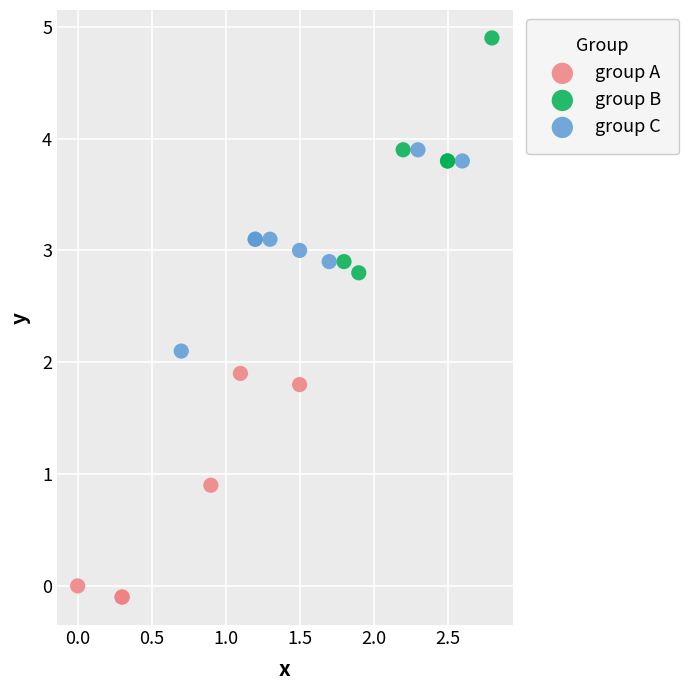

Which series reaches the maximum Y coordinate?

group B